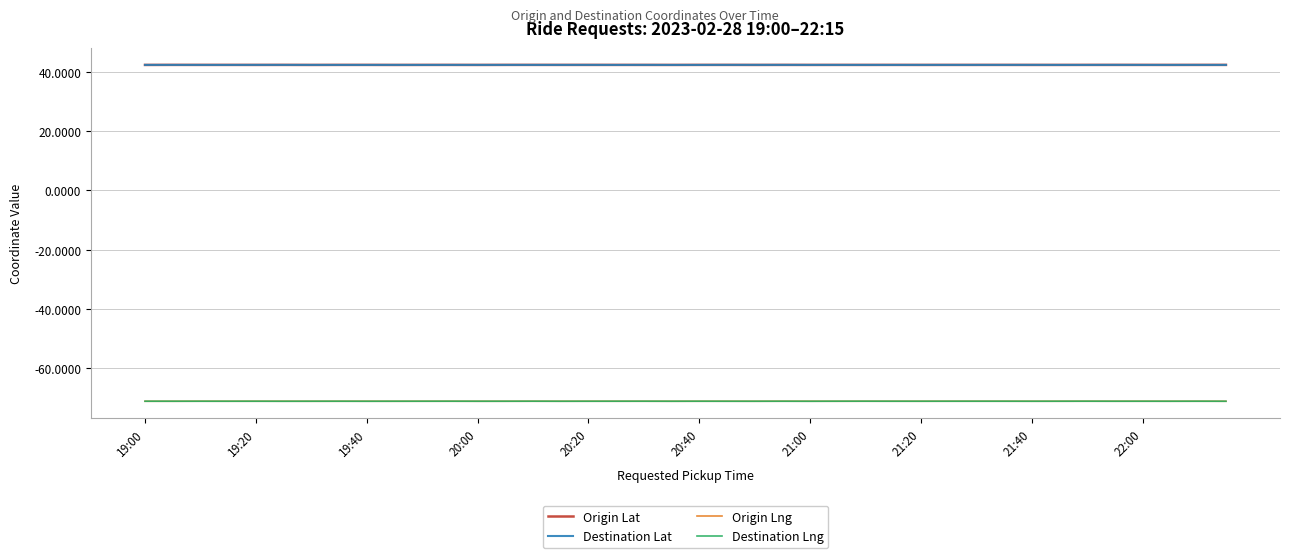

What is the average value of the Origin Lat series?

42.4